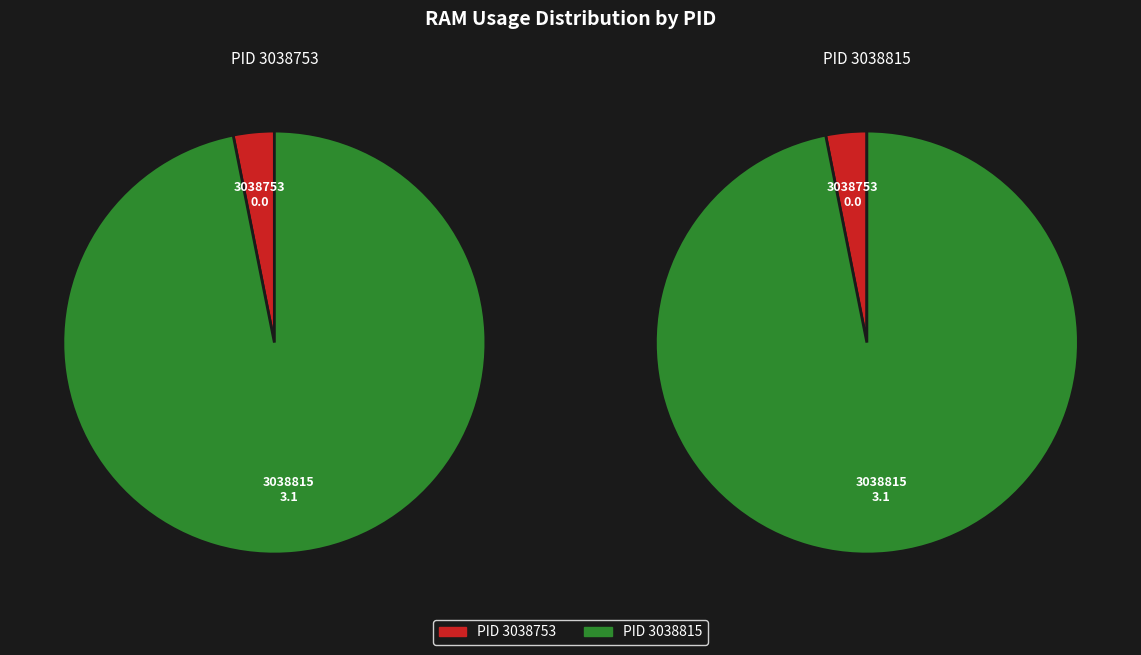

How many segments does this pie chart have?

2